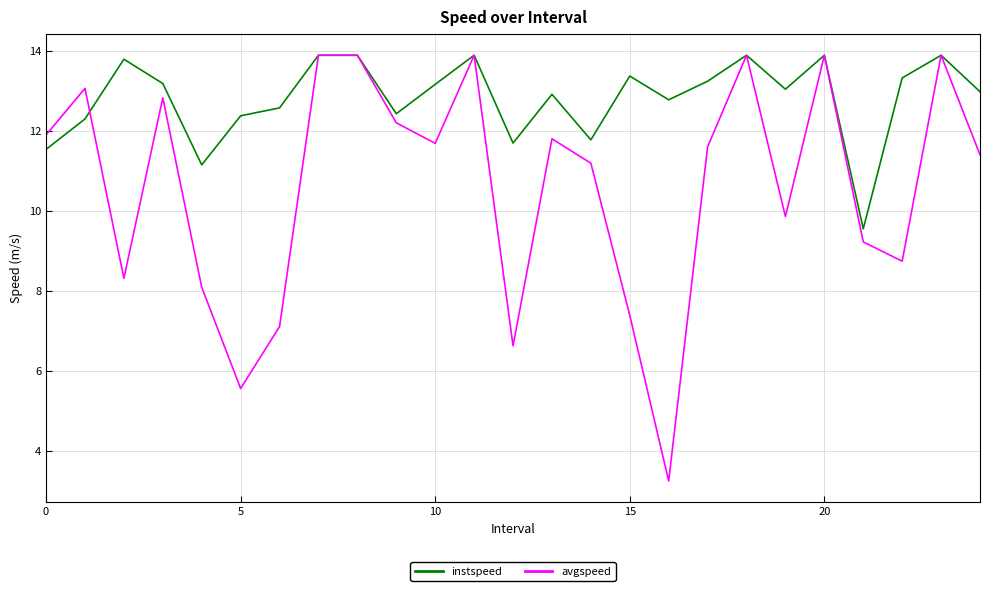

What is the sum of all avgspeed values?

265.2